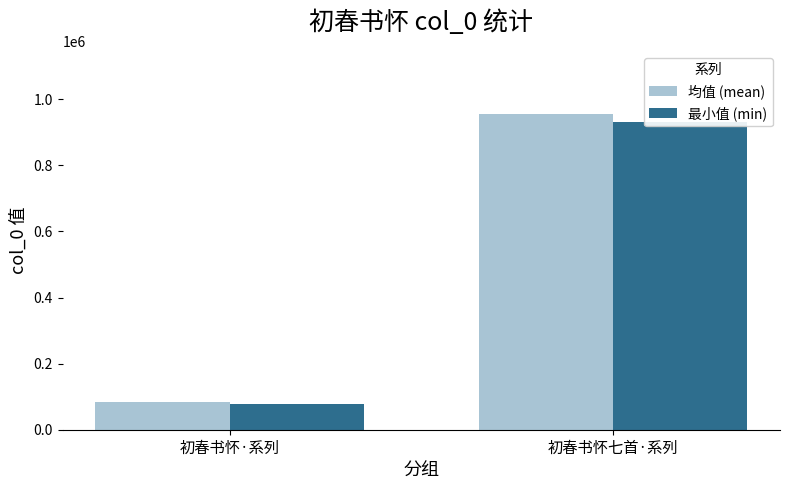

Are the bars grouped side by side (vs. stacked)?

Yes